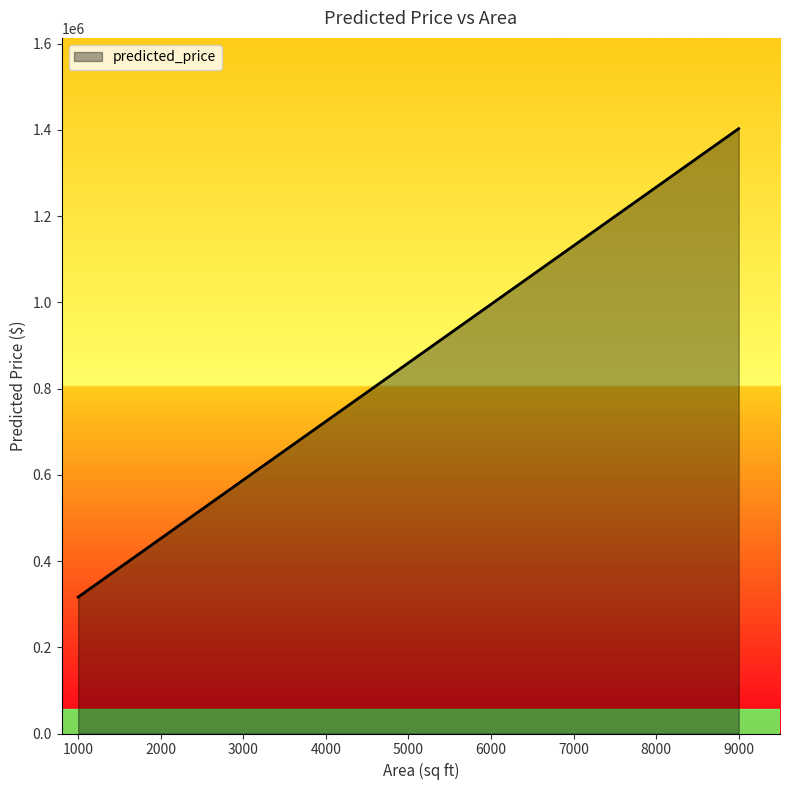

True or false: the data shows 531712.8 at 5490.

False